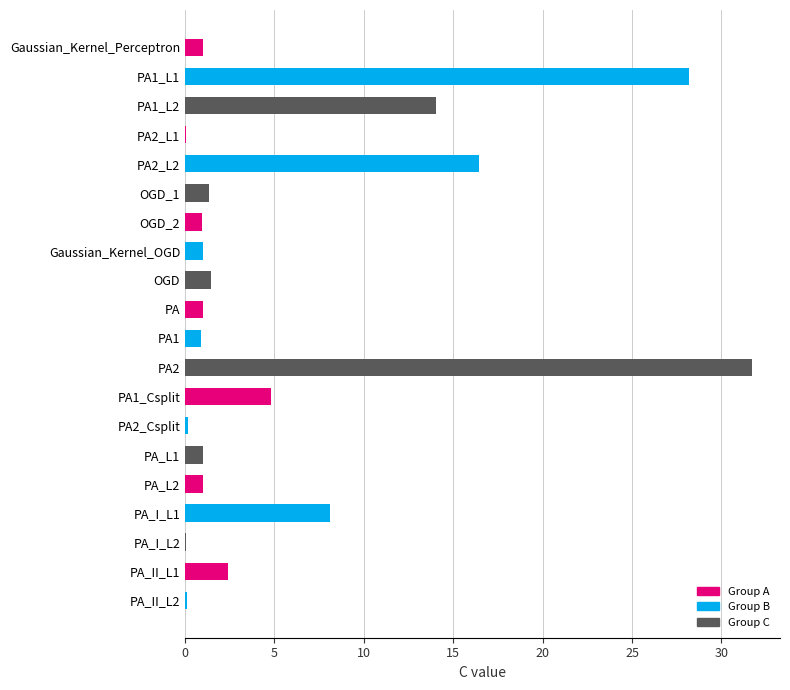

What is the sum of all values?

115.7